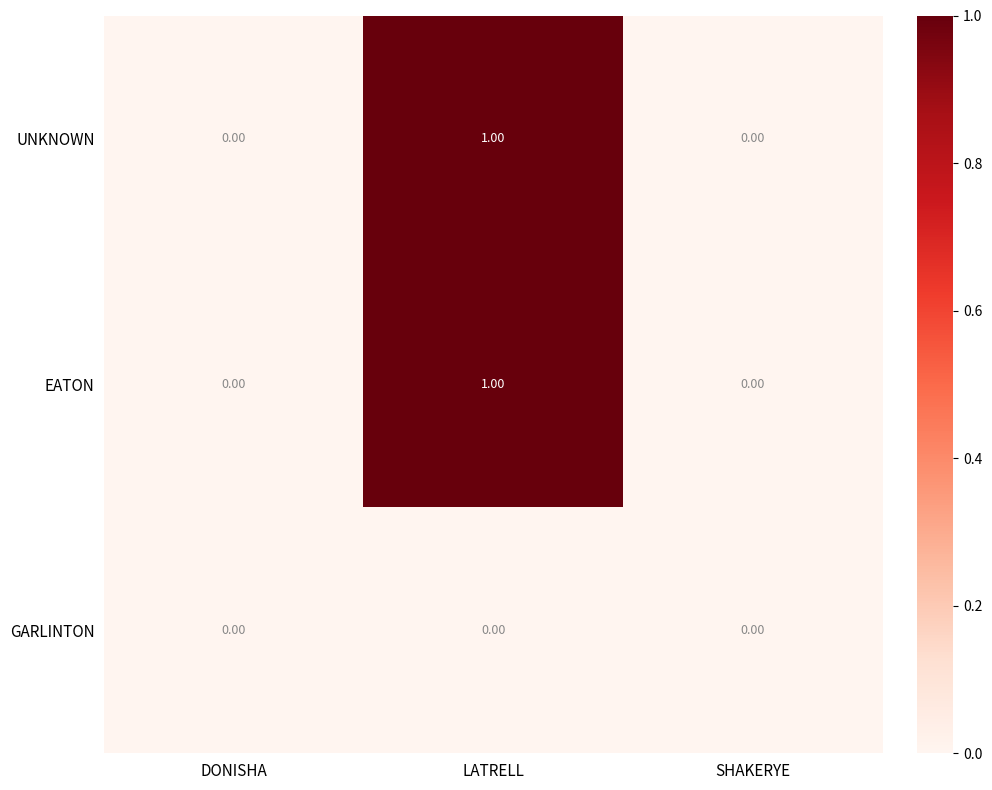

At which category is the sum across all series the highest?

LATRELL